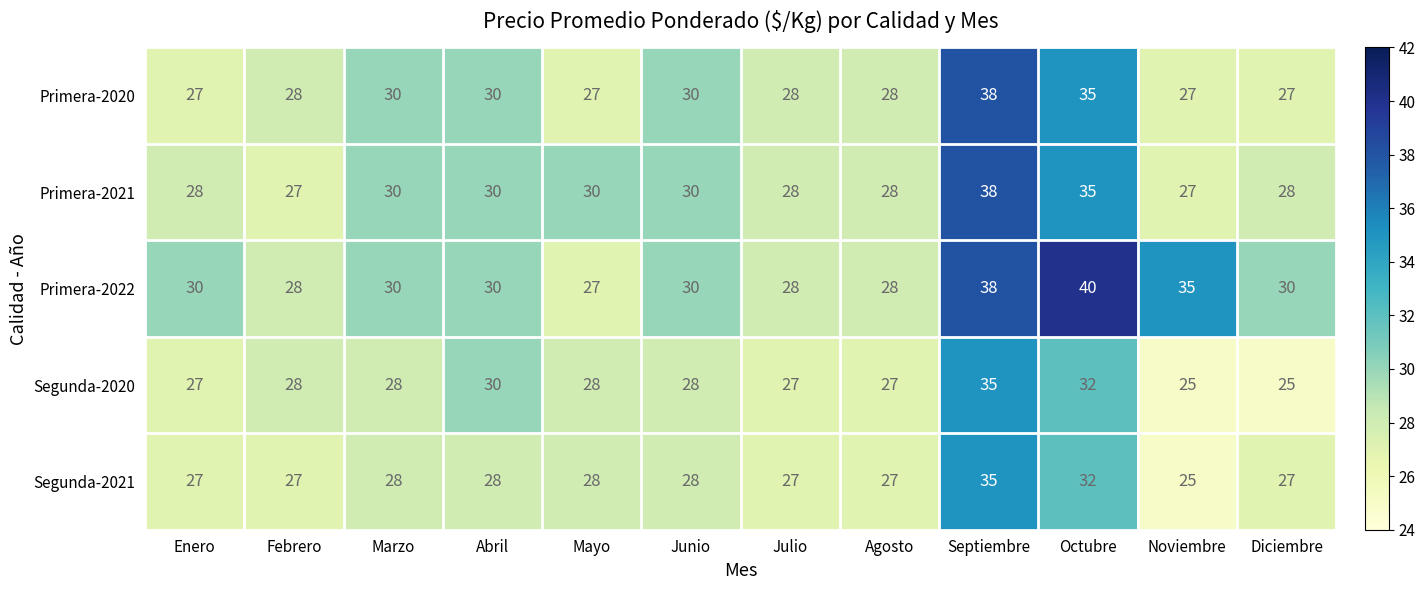

Is it true that Segunda-2021 equals 27 at Agosto?

True